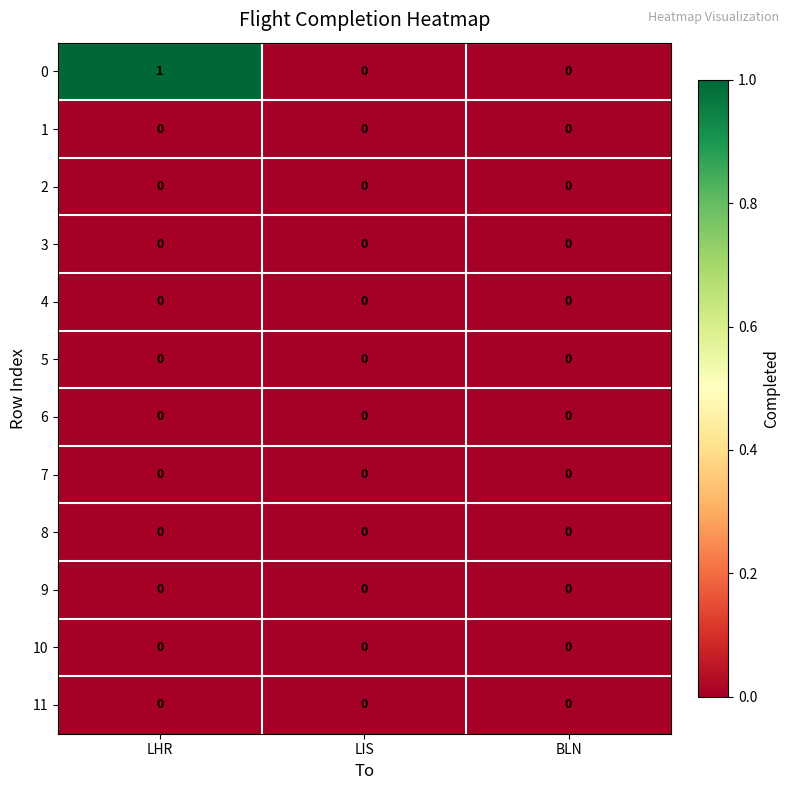

At which category is the sum across all series the highest?

LHR